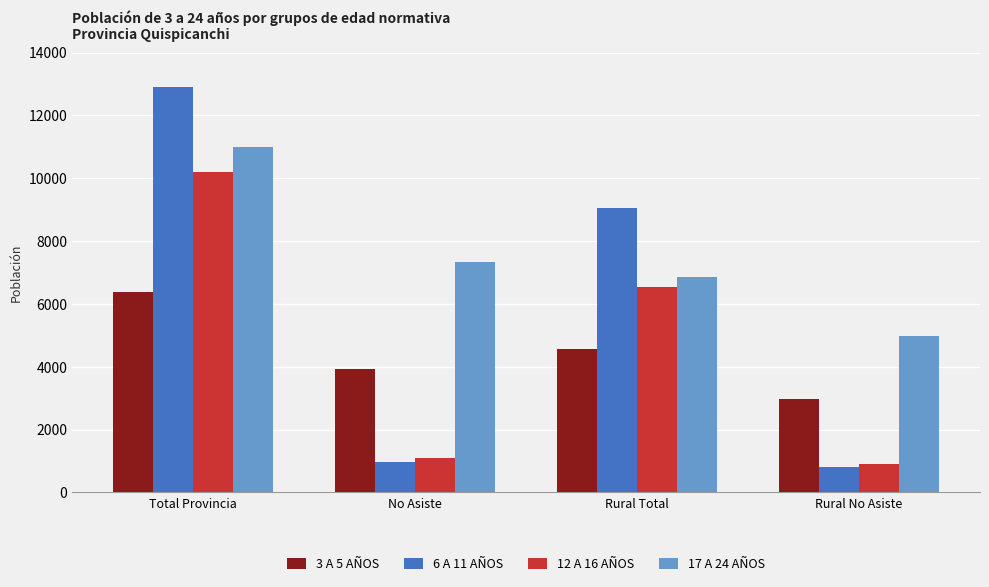

Which series has the largest total across all categories?

17 A 24 AÑOS